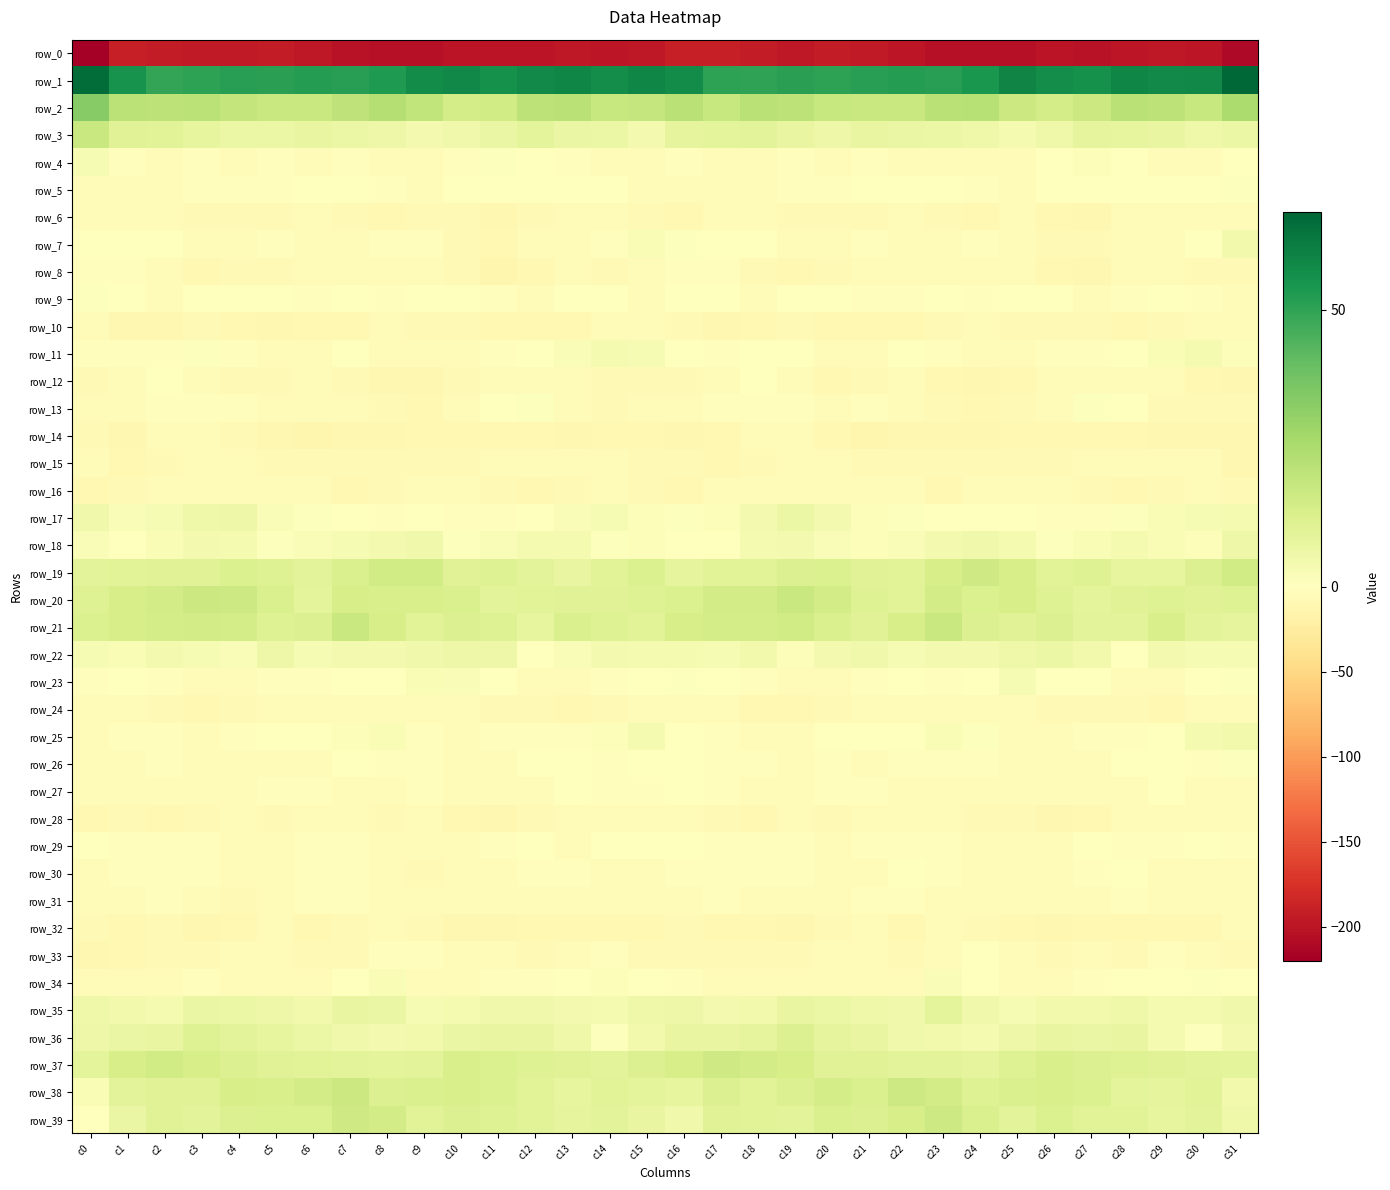

What is the sum of all row_6 values?

-236.2